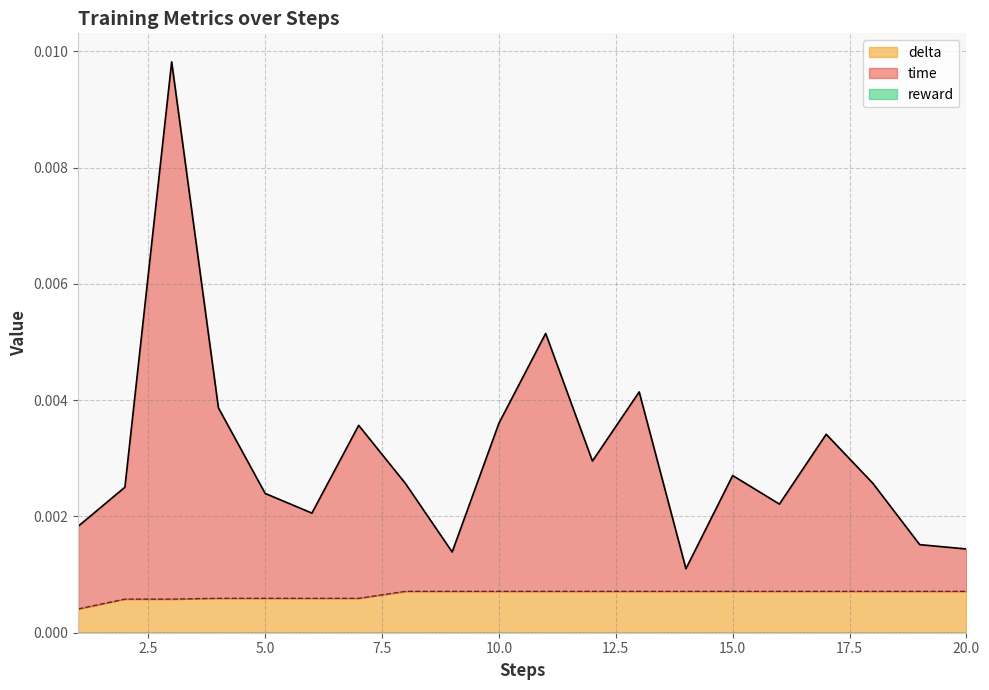

The delta series shows 0.0 at 6. True or false?

False